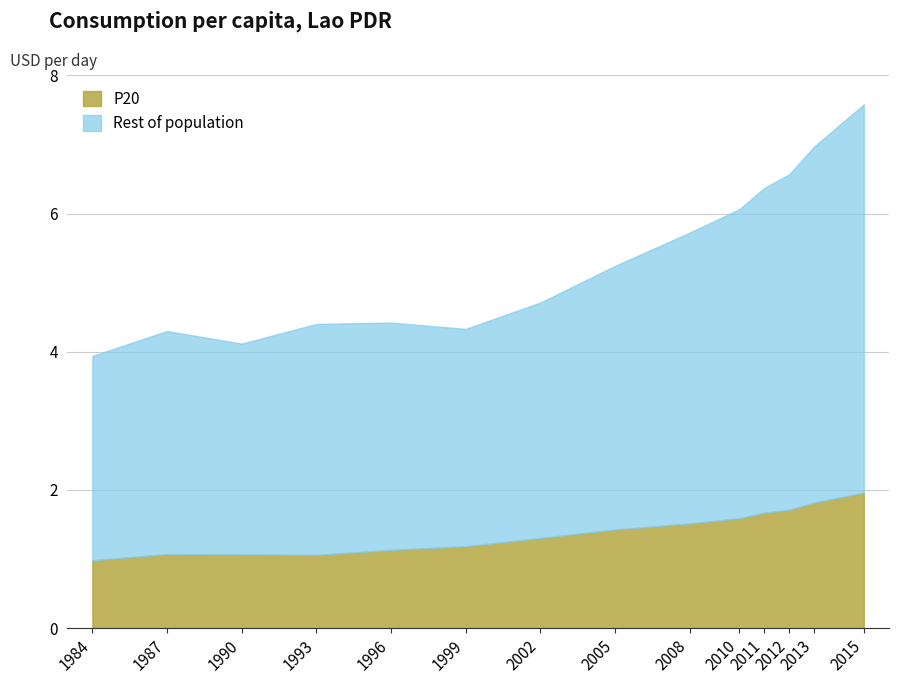

List the series in order of their overall mean, lowest first.

P20, Rest of population